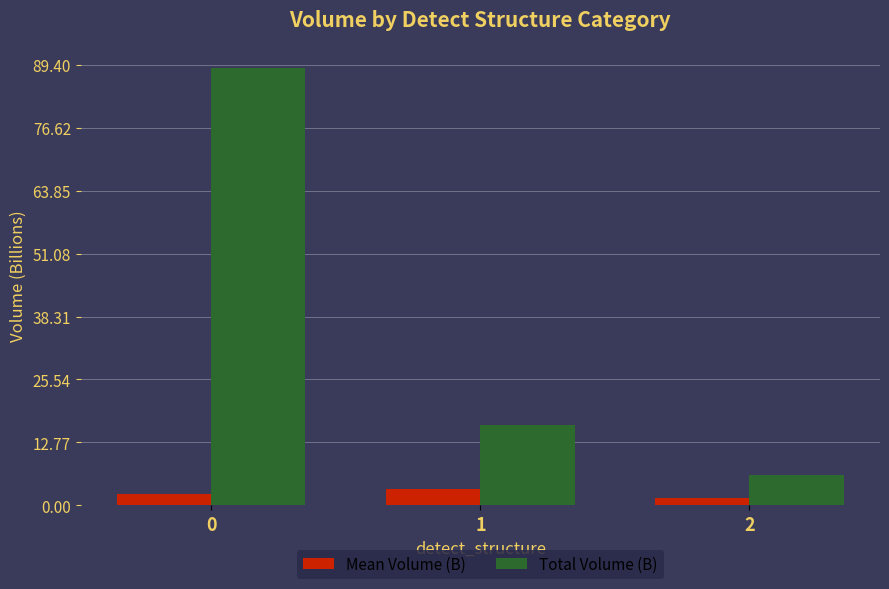

List the series in order of their peak value, lowest first.

Mean Volume (B), Total Volume (B)